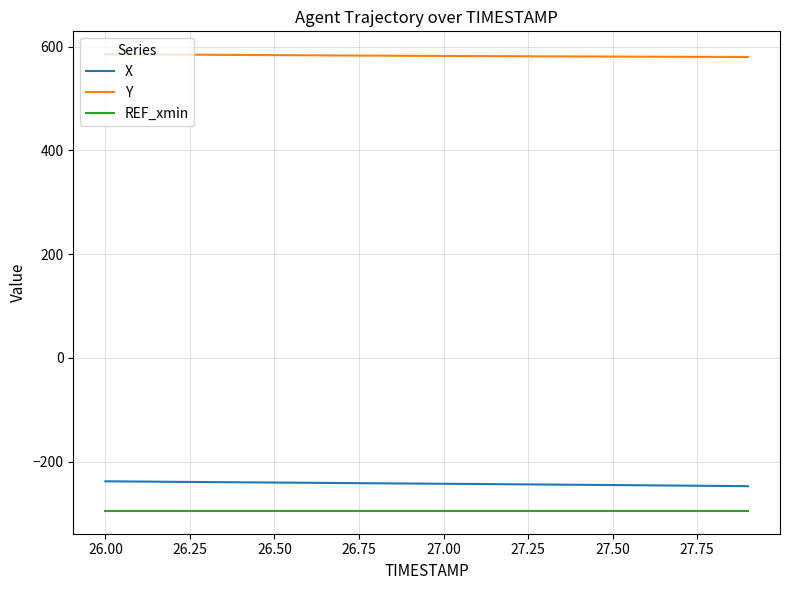

True or false: X and Y cross at least once.

False